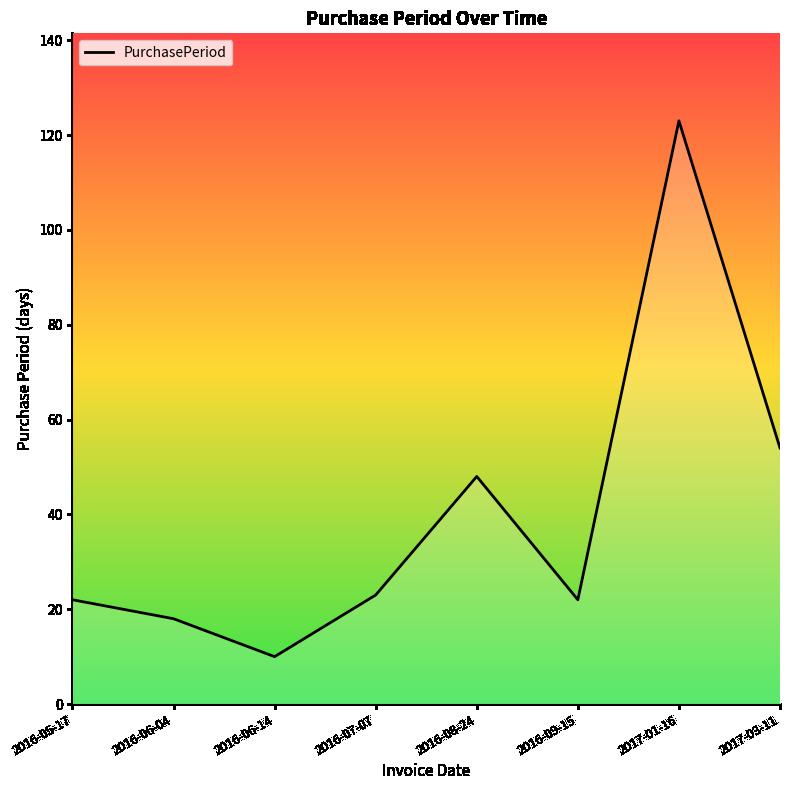

How many interior local valleys (lower than both neighbors) does the data have?

2